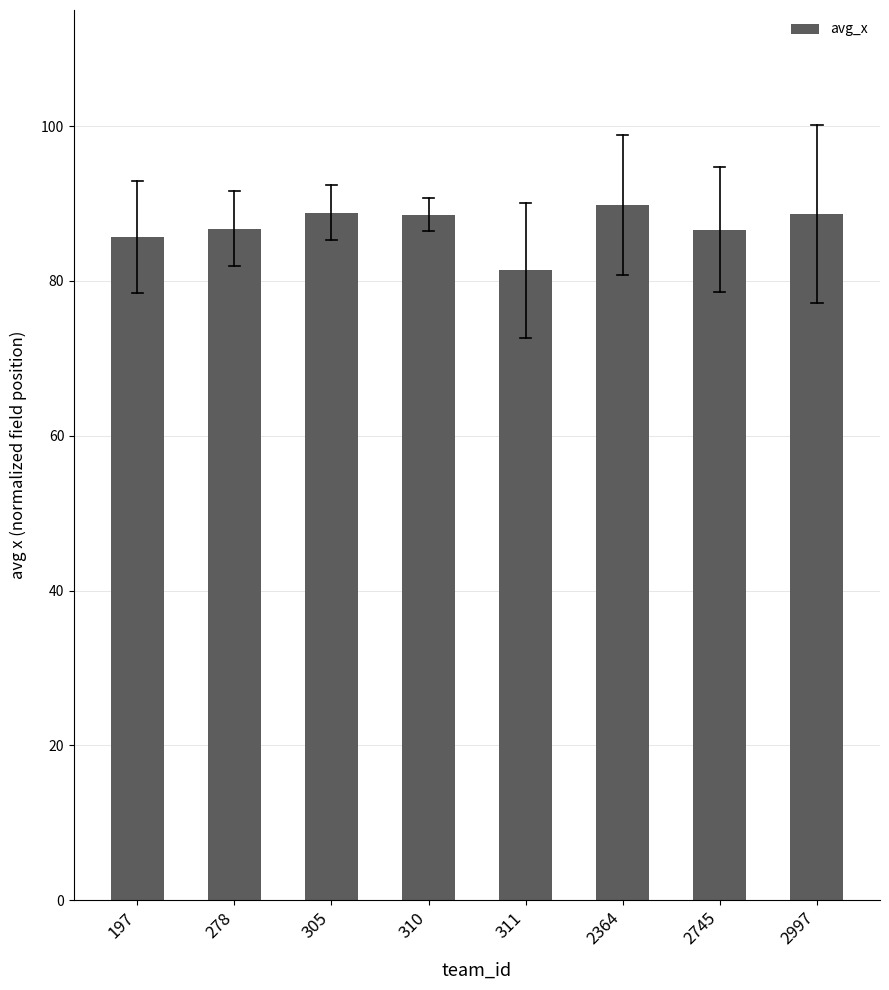

Count the number of data series in this chart.

1